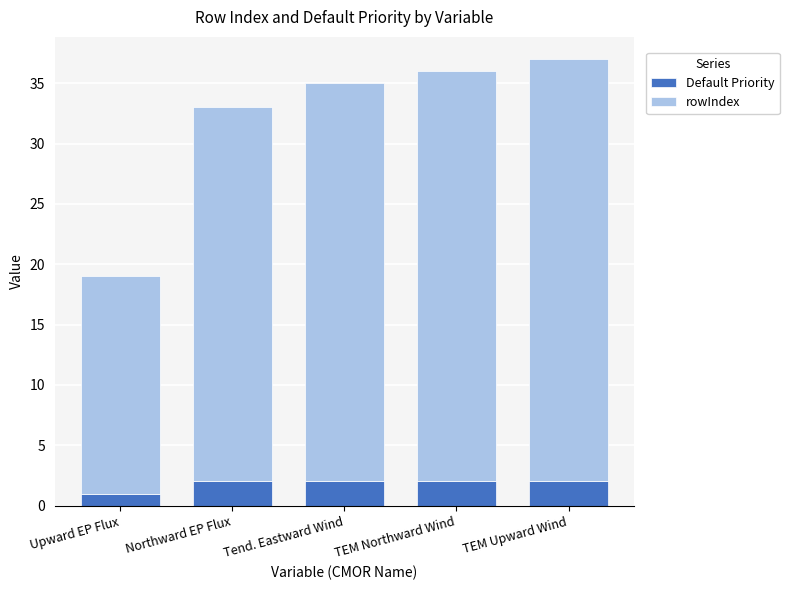

What is the total value across all series at Upward EP Flux?

19